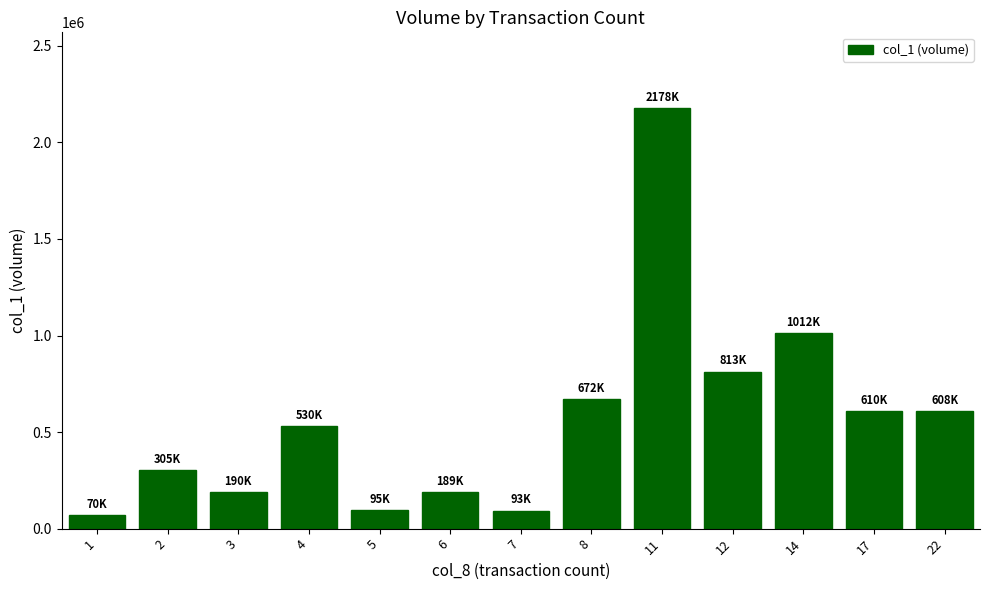

What is the sum of all values?

7365000